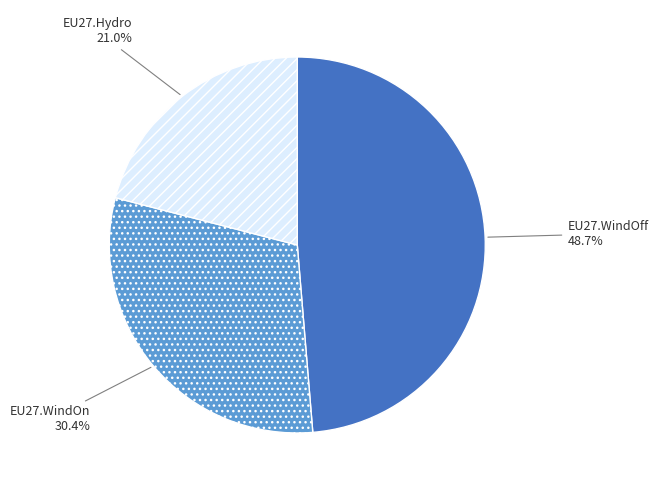

Is there any slice that represents more than half of the pie?

No